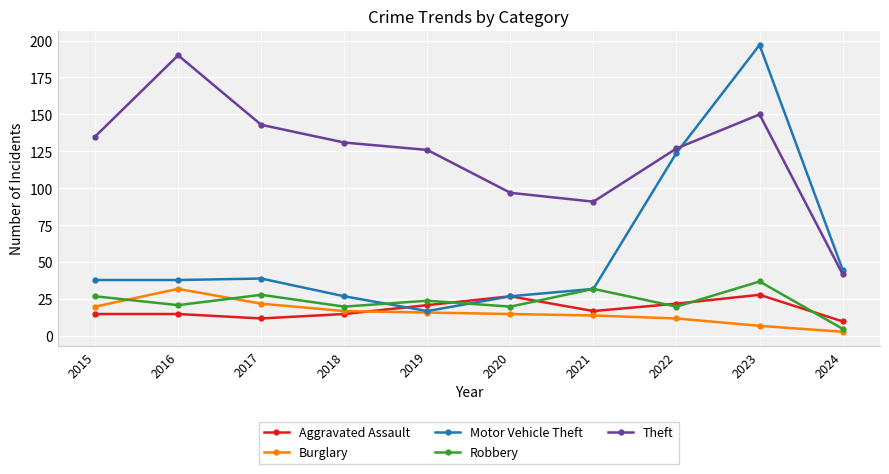

Is the value of Theft at 2022 greater than the value of Motor Vehicle Theft at 2022?

Yes